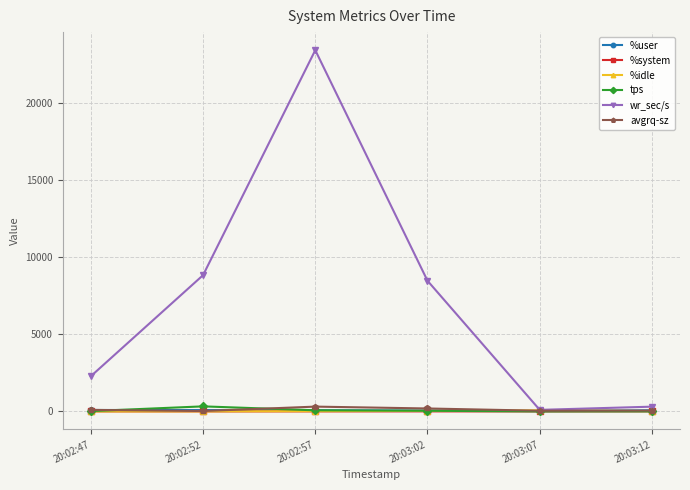

What position from the left is 20:03:07?

5